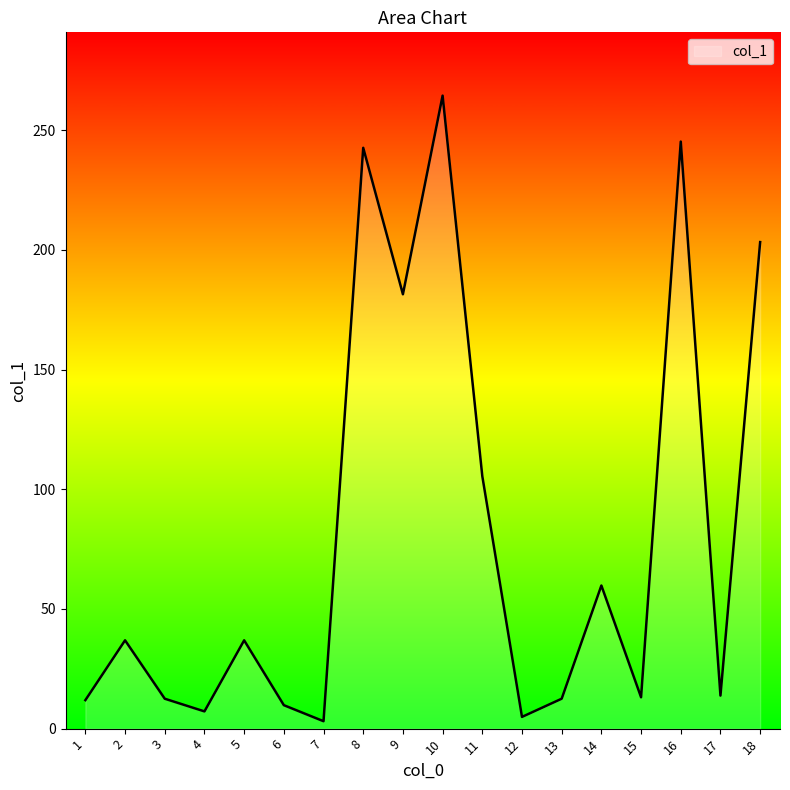

Where is the data nearest to the value 133?

11